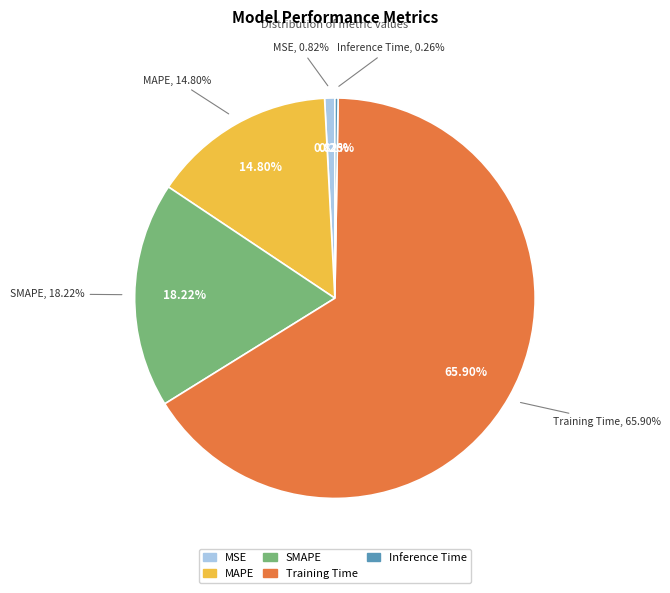

To the nearest percent, what is the combined percentage of MAPE and SMAPE?

33%